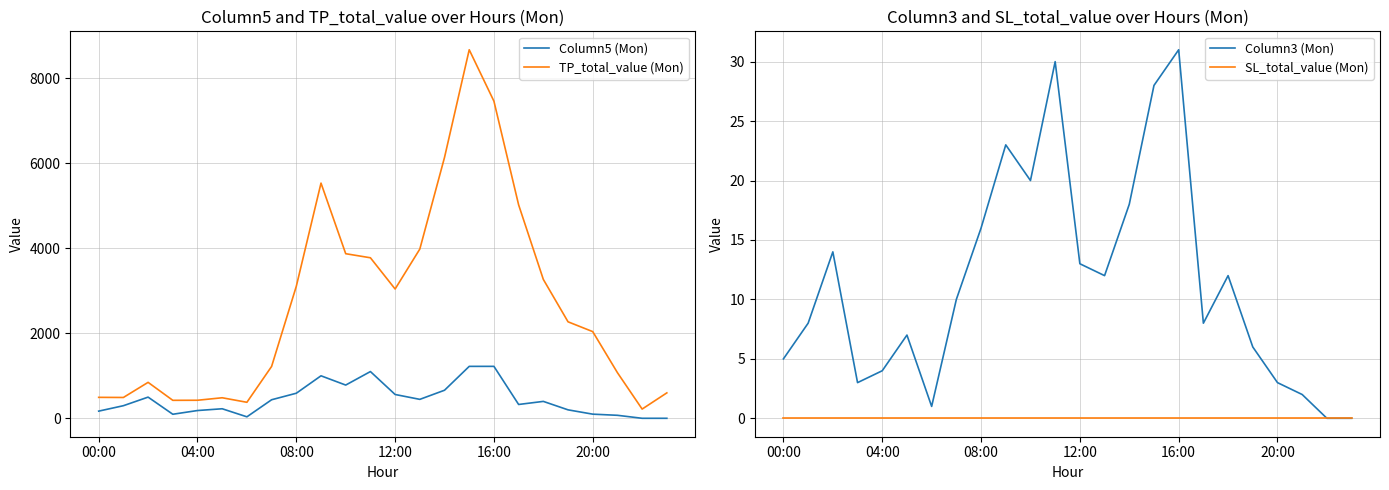

What is the label of the 18th point from the right?

6